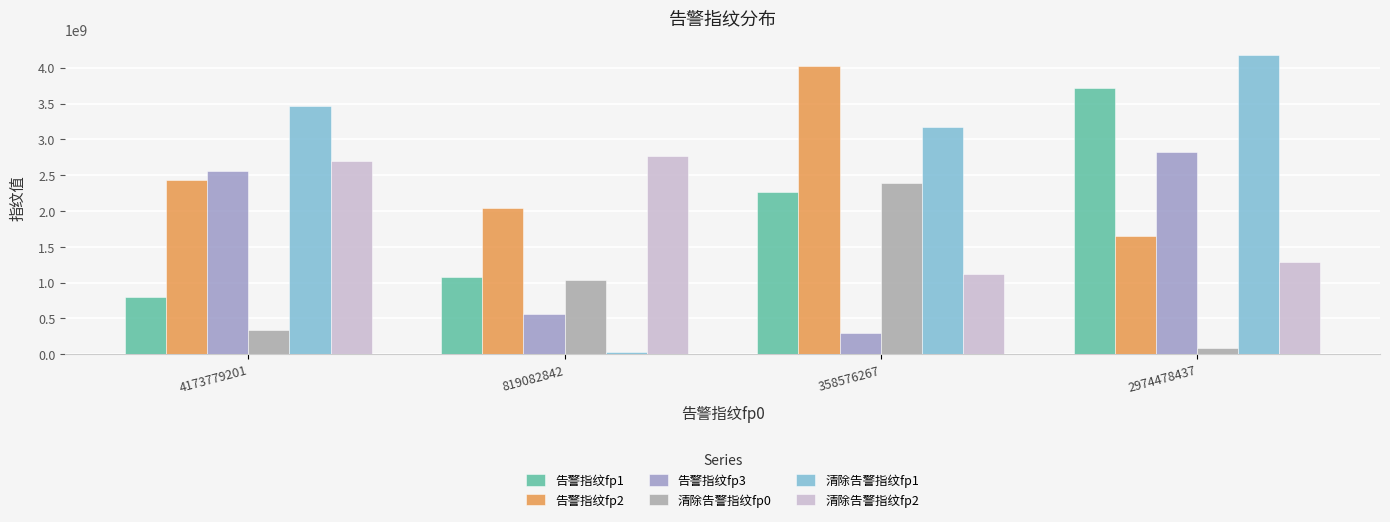

What are all the series names shown in the legend?

告警指纹fp1, 告警指纹fp2, 告警指纹fp3, 清除告警指纹fp0, 清除告警指纹fp1, 清除告警指纹fp2